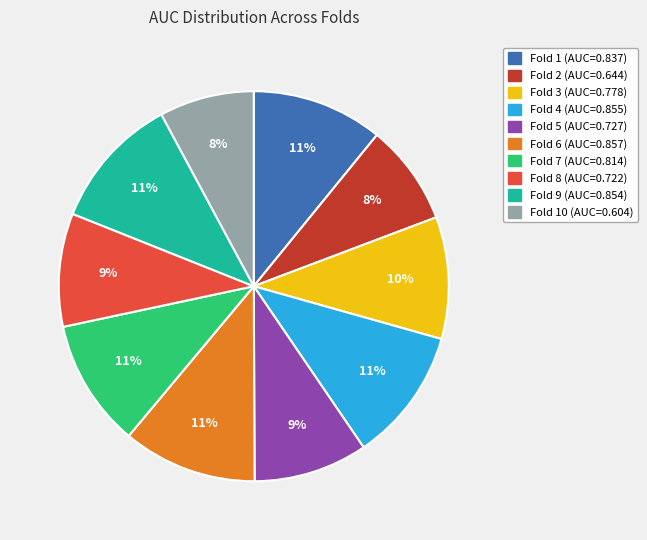

To the nearest percent, what is the difference between the largest and smallest slice percentages?

3%